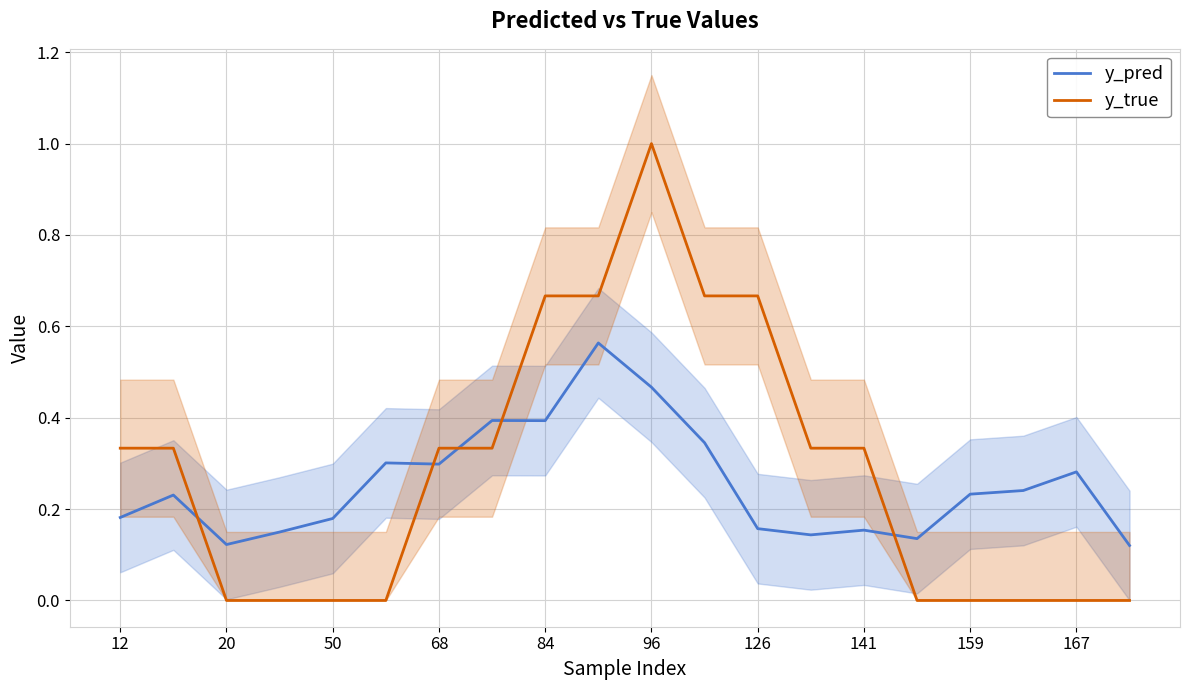

After their last crossing, which series has the higher values: y_true or y_pred?

y_pred